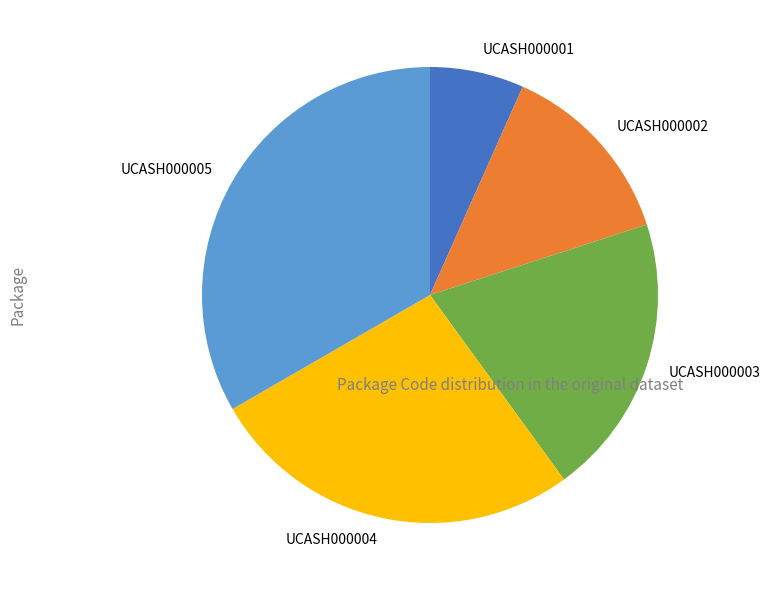

Is there any slice that represents more than half of the pie?

No